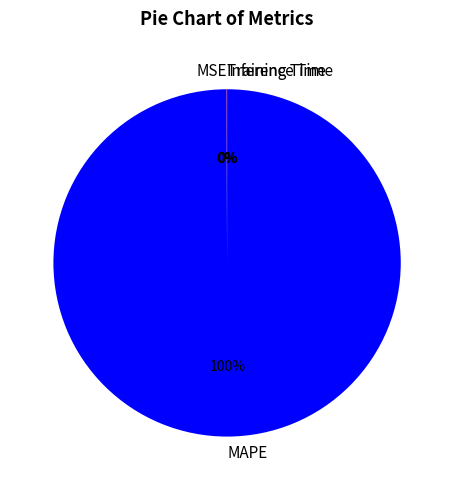

Is there a majority slice in this chart?

Yes